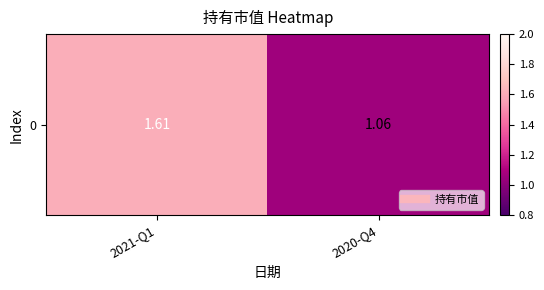

What is the sum of the values at 2020-Q4 and 2021-Q1?

2.7